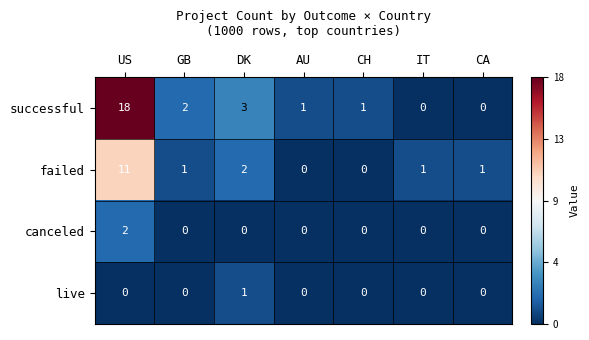

The successful series shows 0 at CA. True or false?

True